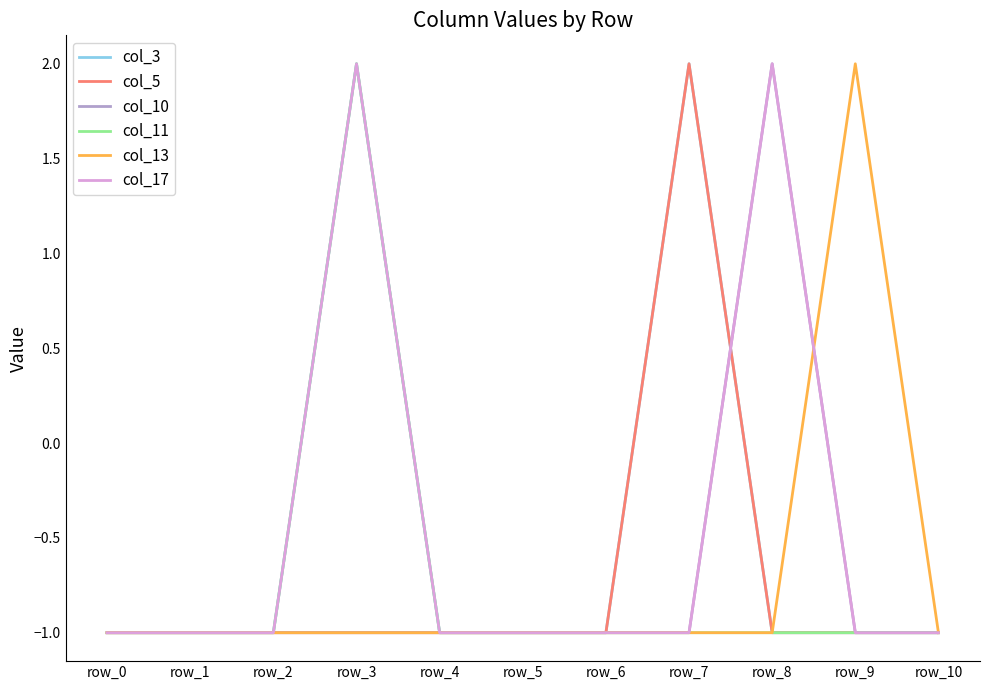

How many lines are shown in the chart?

6